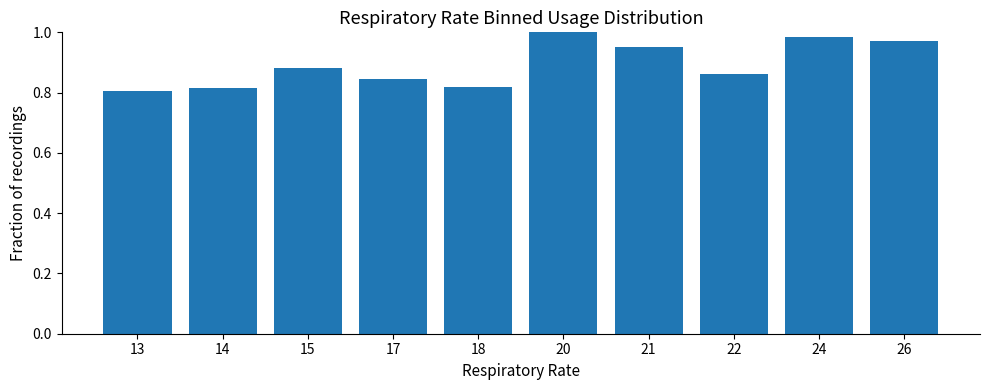

What is the change in value from 14 to 21?

+0.1